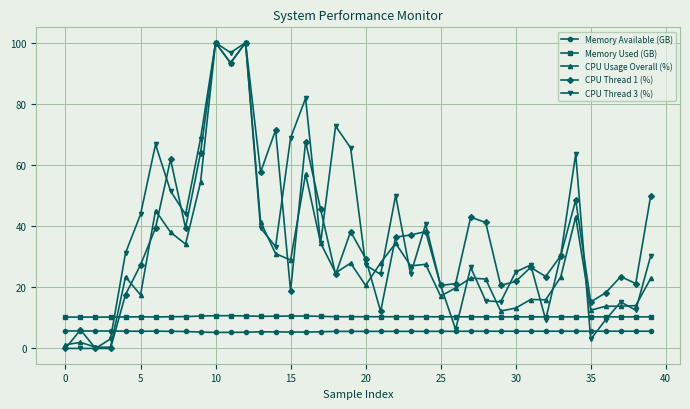

Does the chart have visible grid lines?

Yes